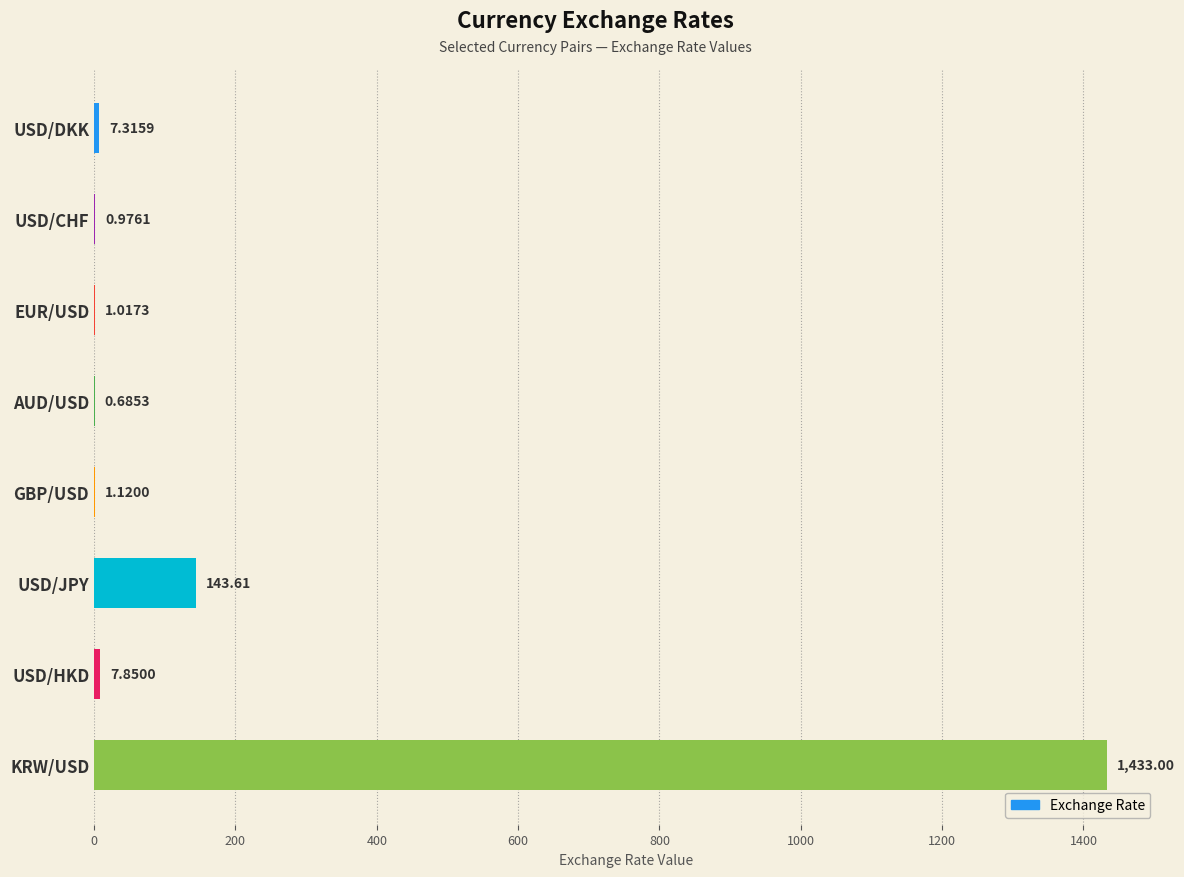

Are the bars grouped side by side (vs. stacked)?

No